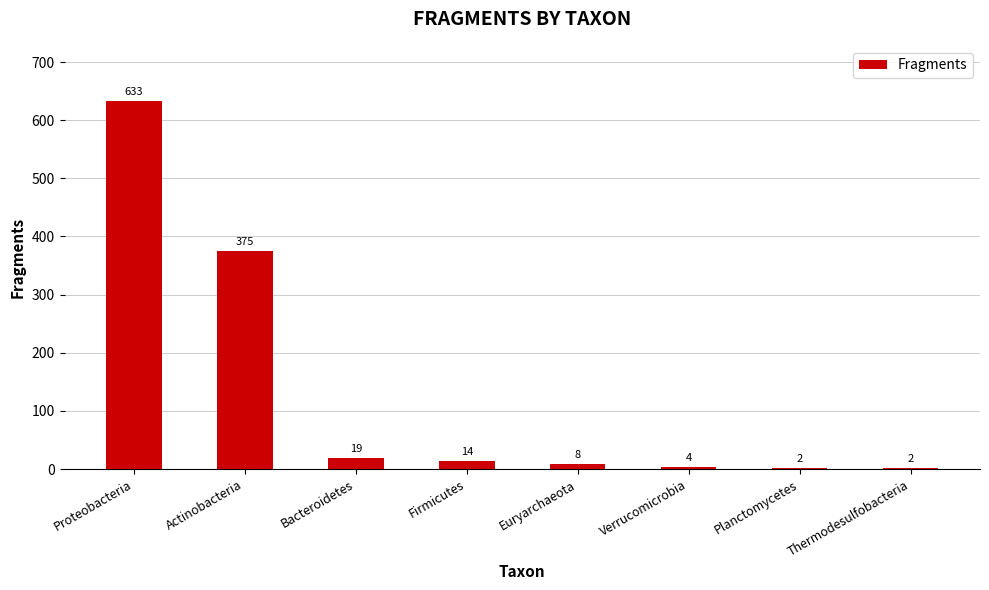

Are the bars grouped side by side (vs. stacked)?

No